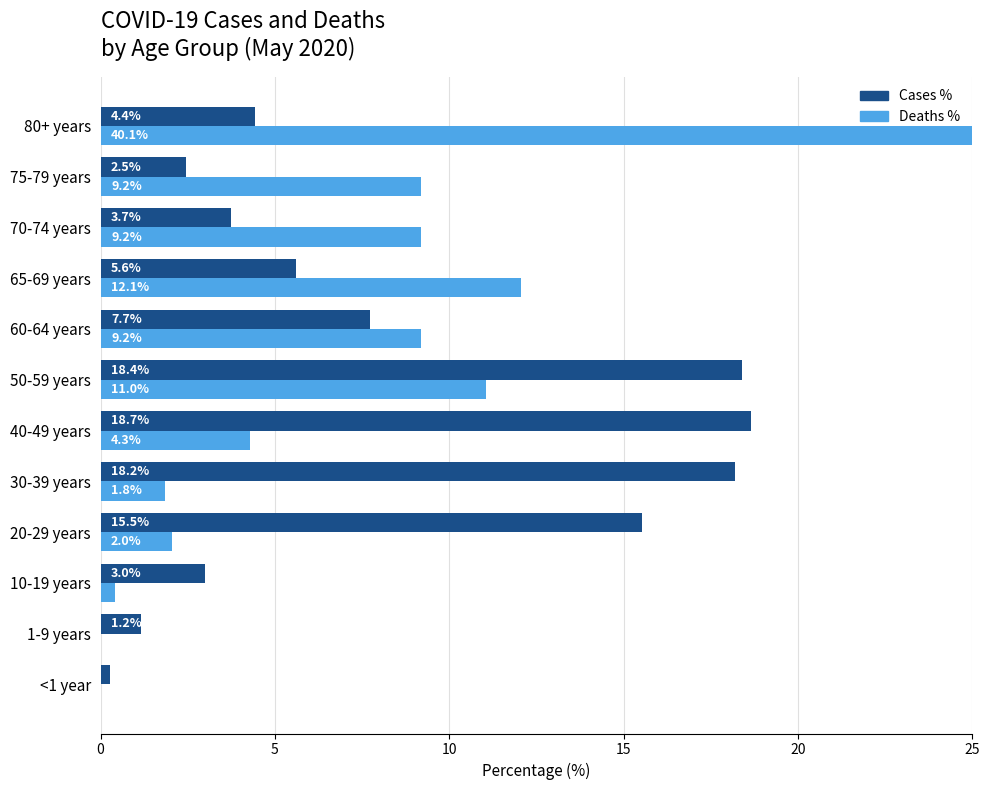

Count the number of categories in the chart.

12